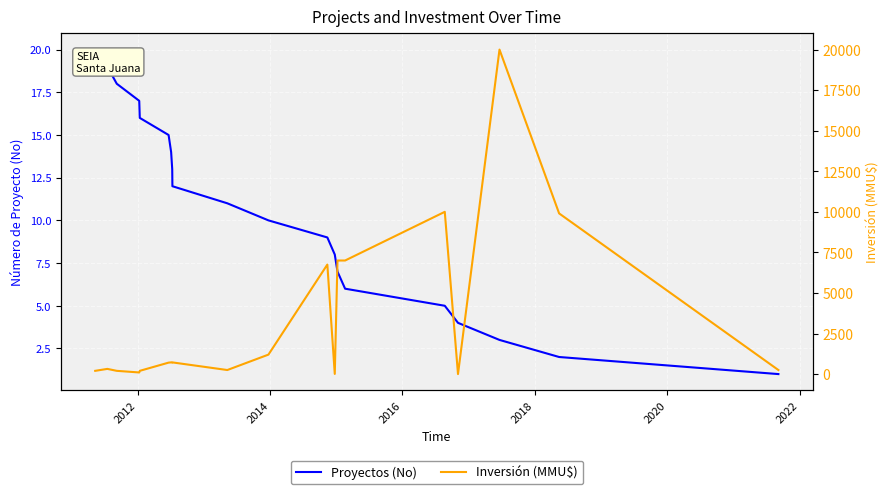

True or false: Inversión (MMU$) has a value of 650 at 10.

False